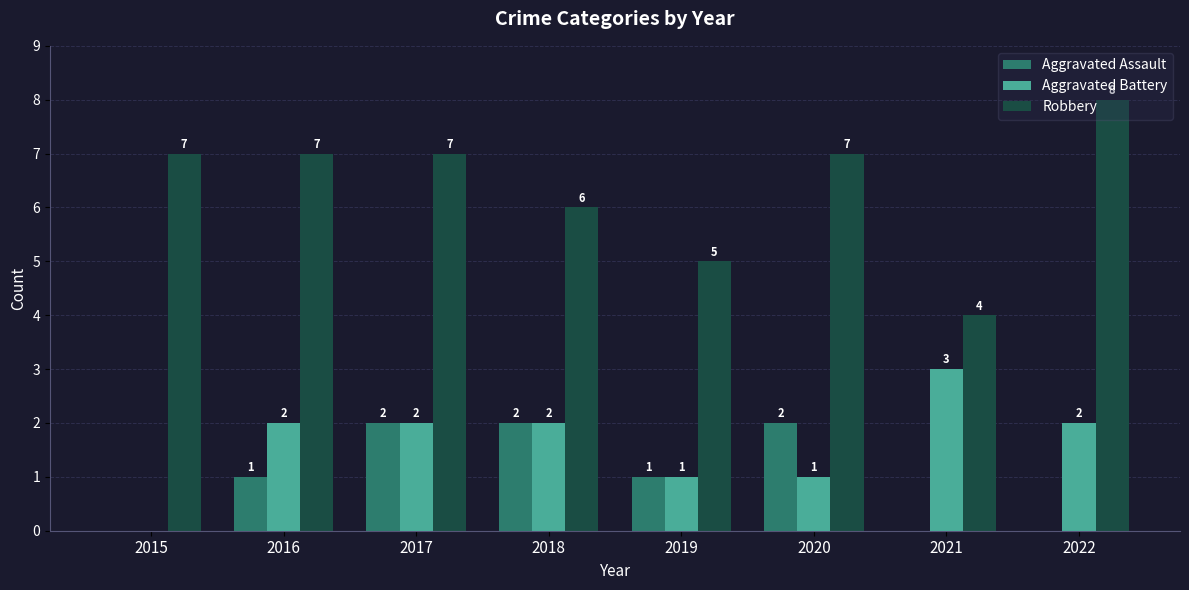

What is the sum of all Aggravated Battery values?

13